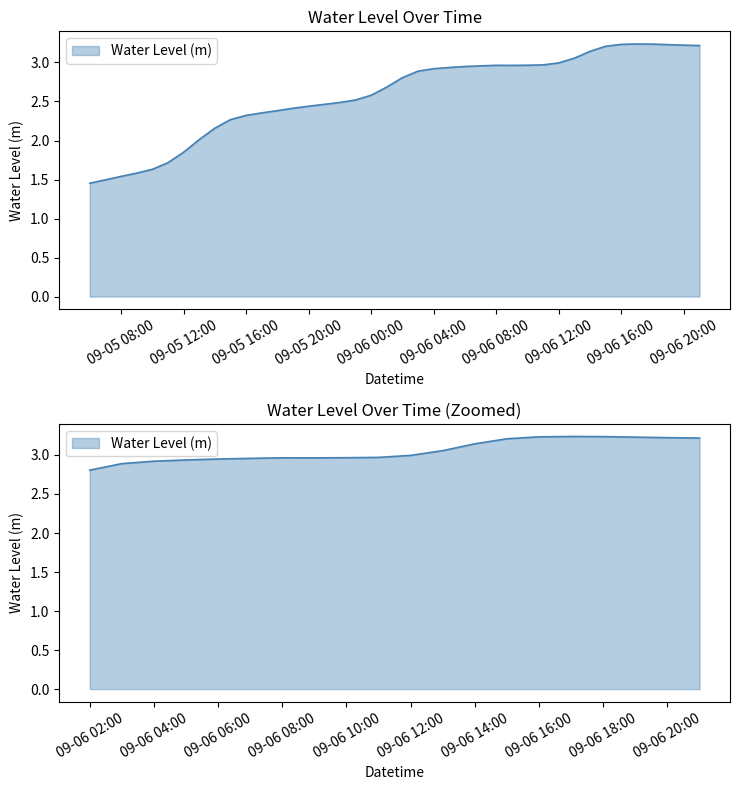

At which label does the data first exceed 2?

2024-09-05 13:00:00